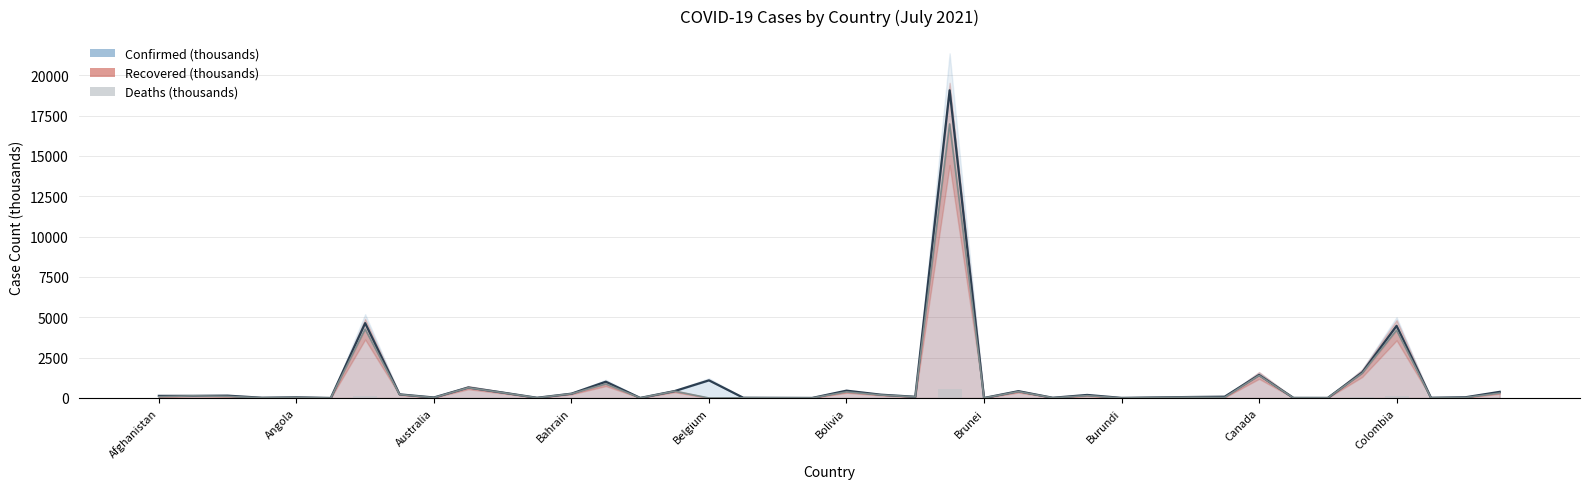

How many categories are shown in the chart?

40